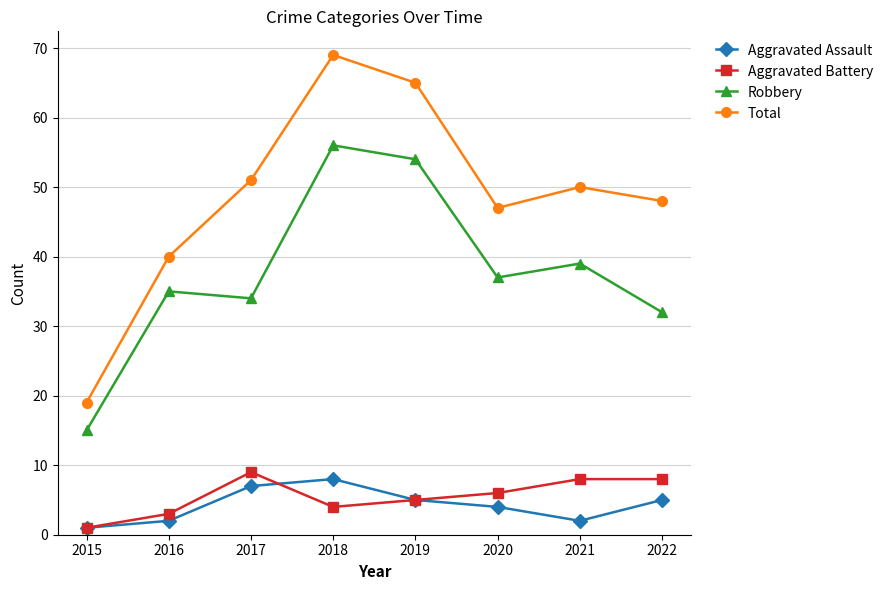

Count the Aggravated Battery values in the range 4 to 8.

5